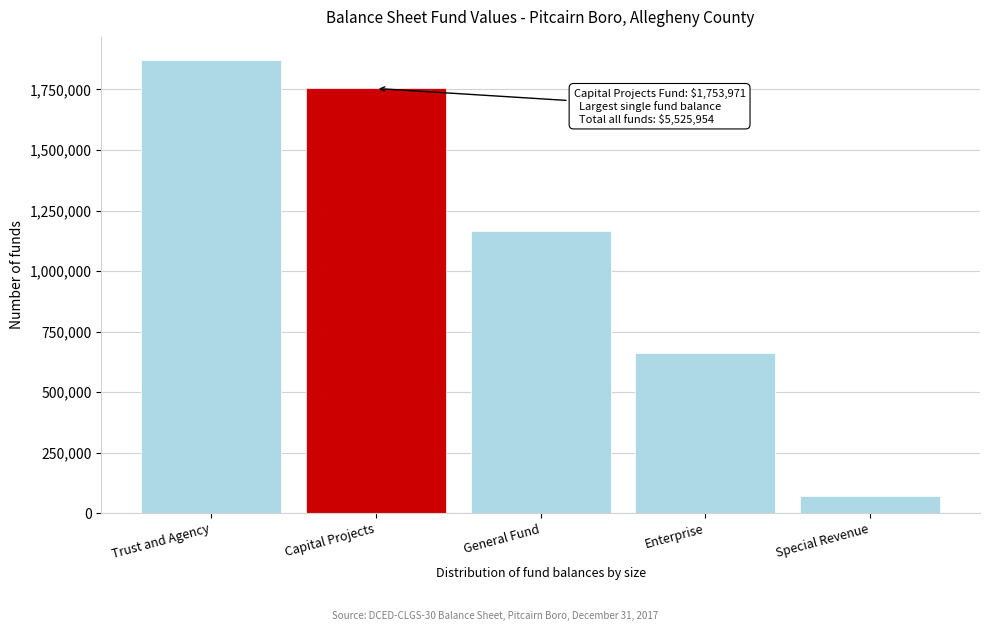

Reading right to left, list all the values displayed in this chart.

69361	661982	1167111	1753971	1873529